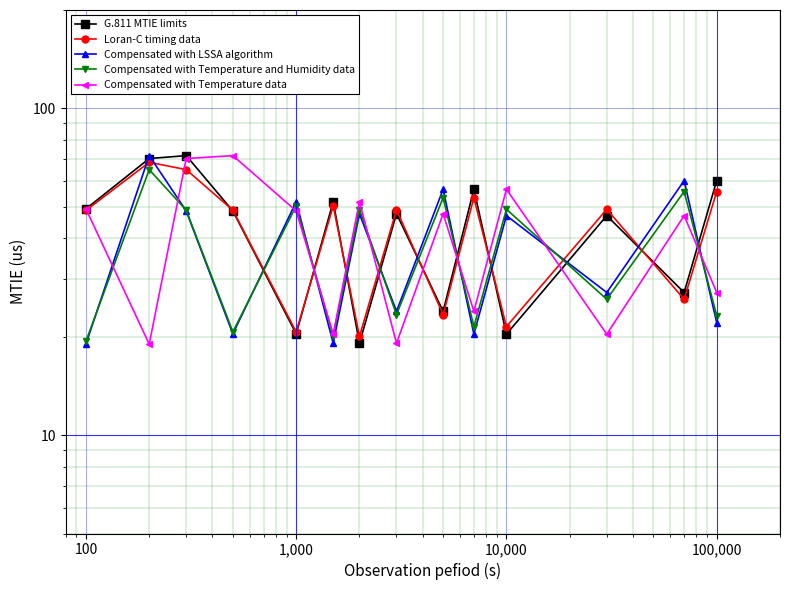

The Loran-C timing data series shows 31.4 at 1,000. True or false?

False